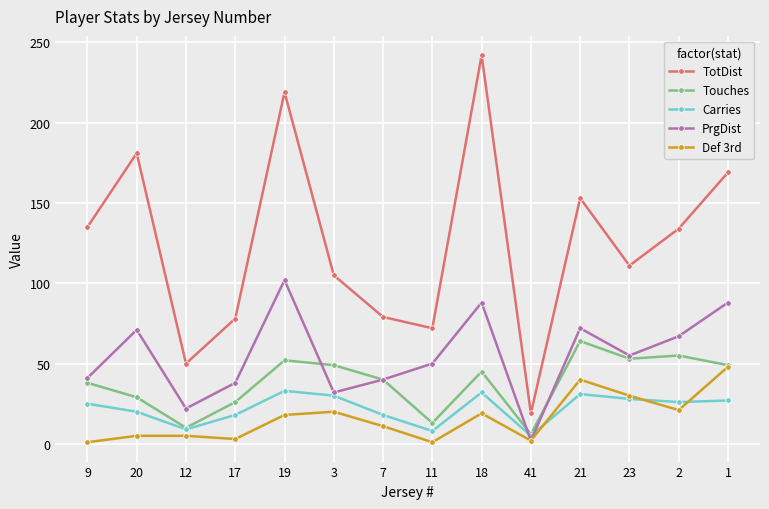

True or false: PrgDist and TotDist intersect in this chart.

False